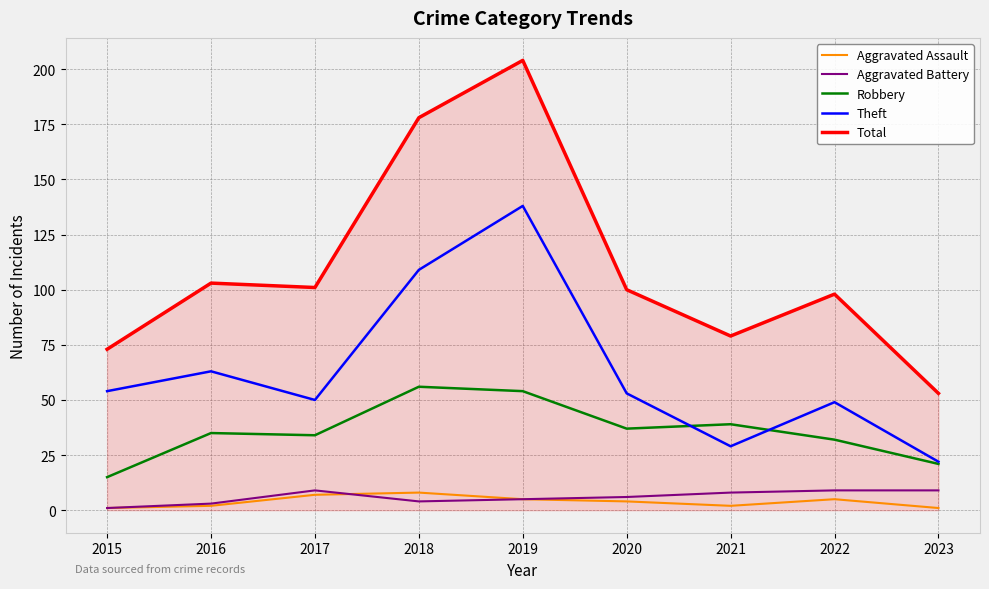

How many lines are shown in the chart?

5